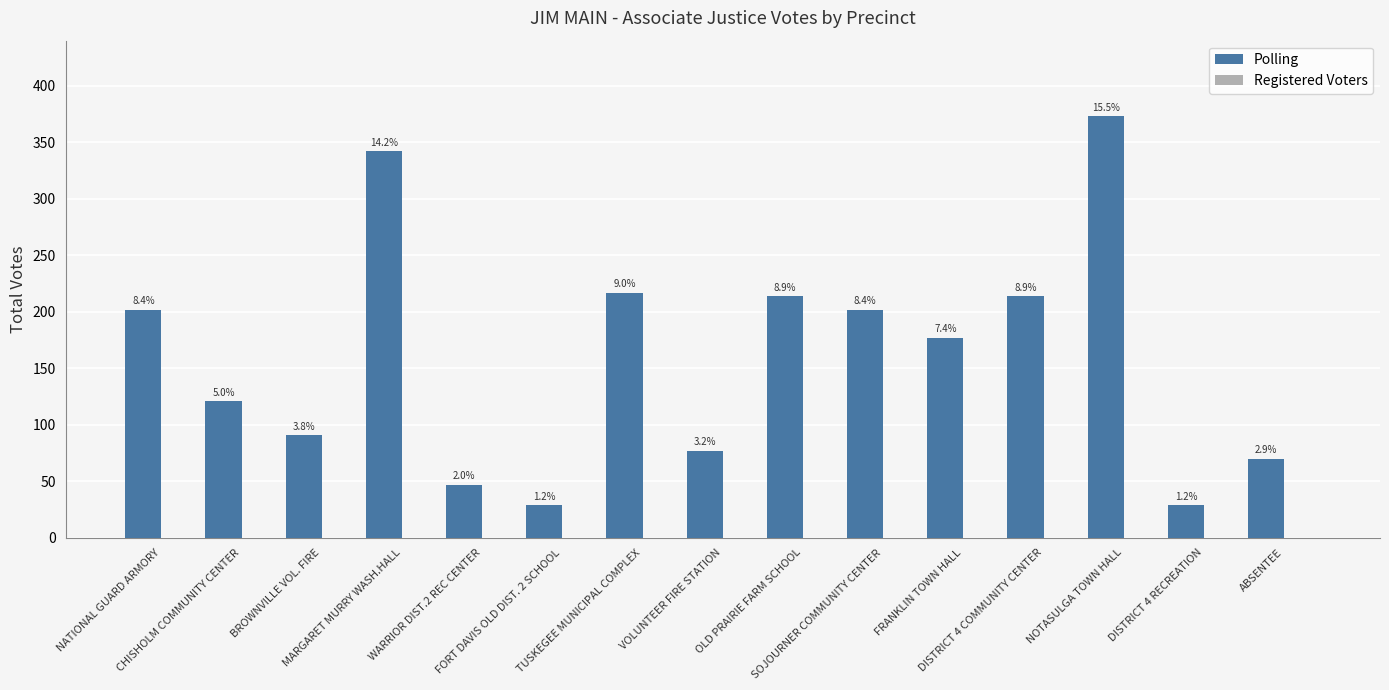

How many bars are there in total?

15